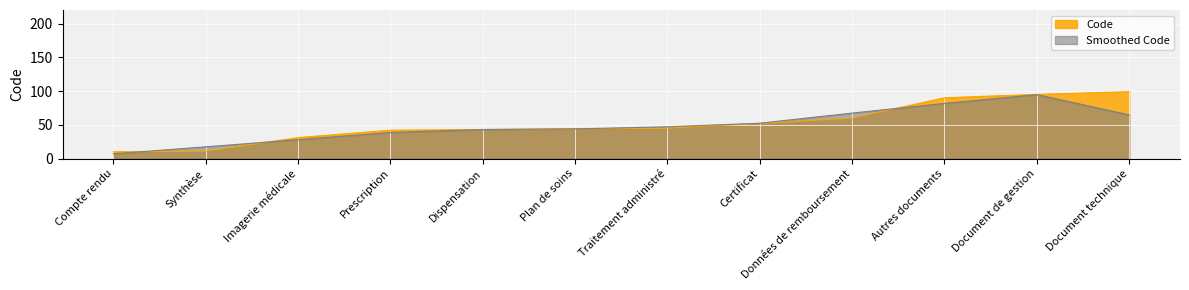

What is the smallest value displayed?

7.0